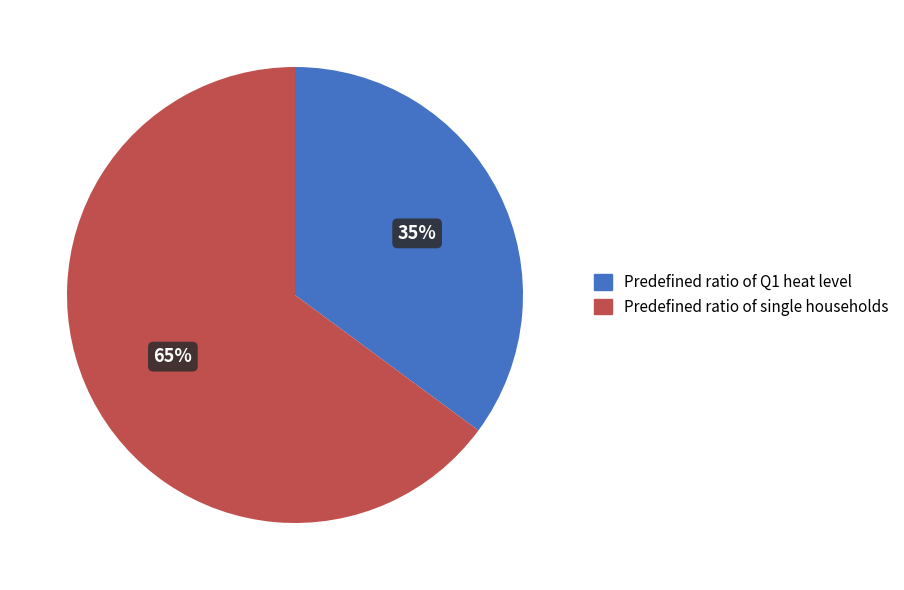

To the nearest percent, what percentage of the pie is Predefined ratio of Q1 heat level?

35%